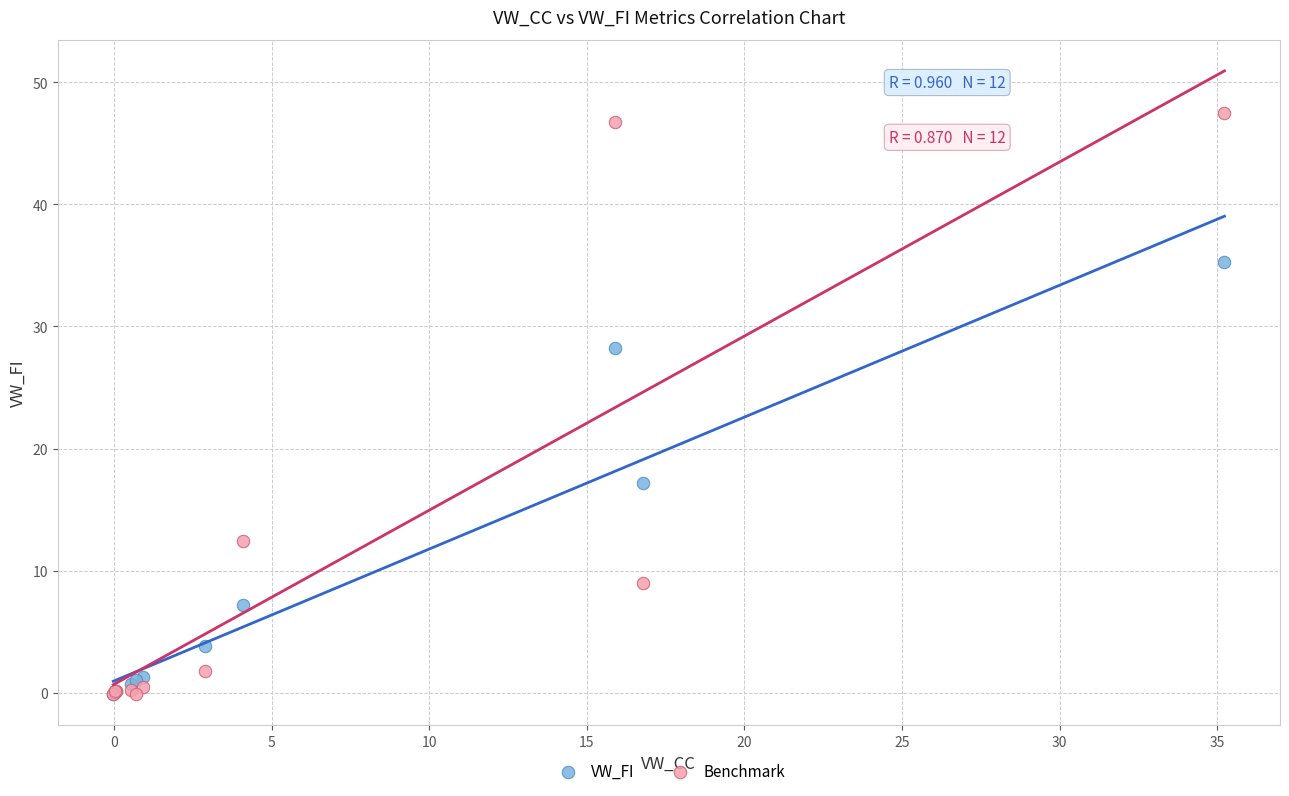

In the Benchmark series, what Y value is closest to 23?

12.4